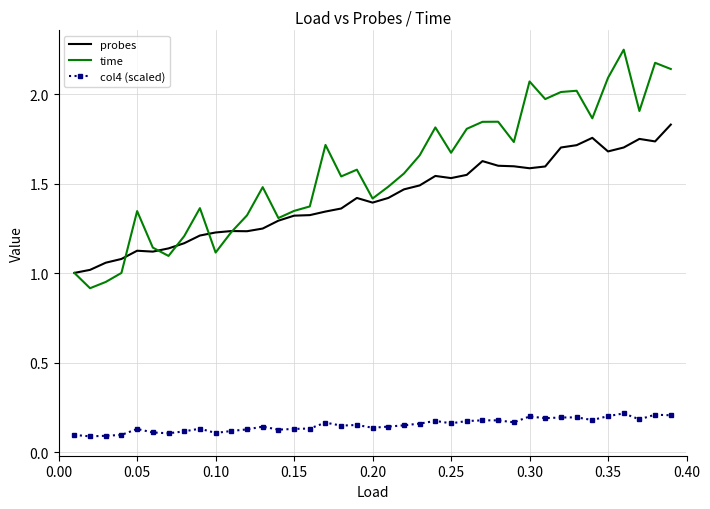

List the series in order of their peak value, lowest first.

col4 (scaled), probes, time